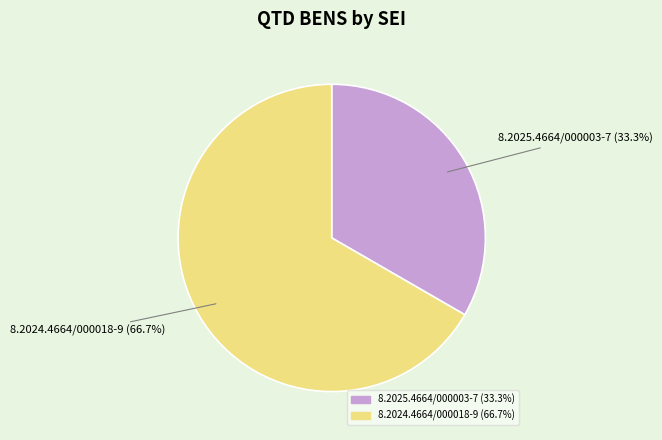

Is it true that 8.2024.4664/000018-9 is 74% of the pie?

False